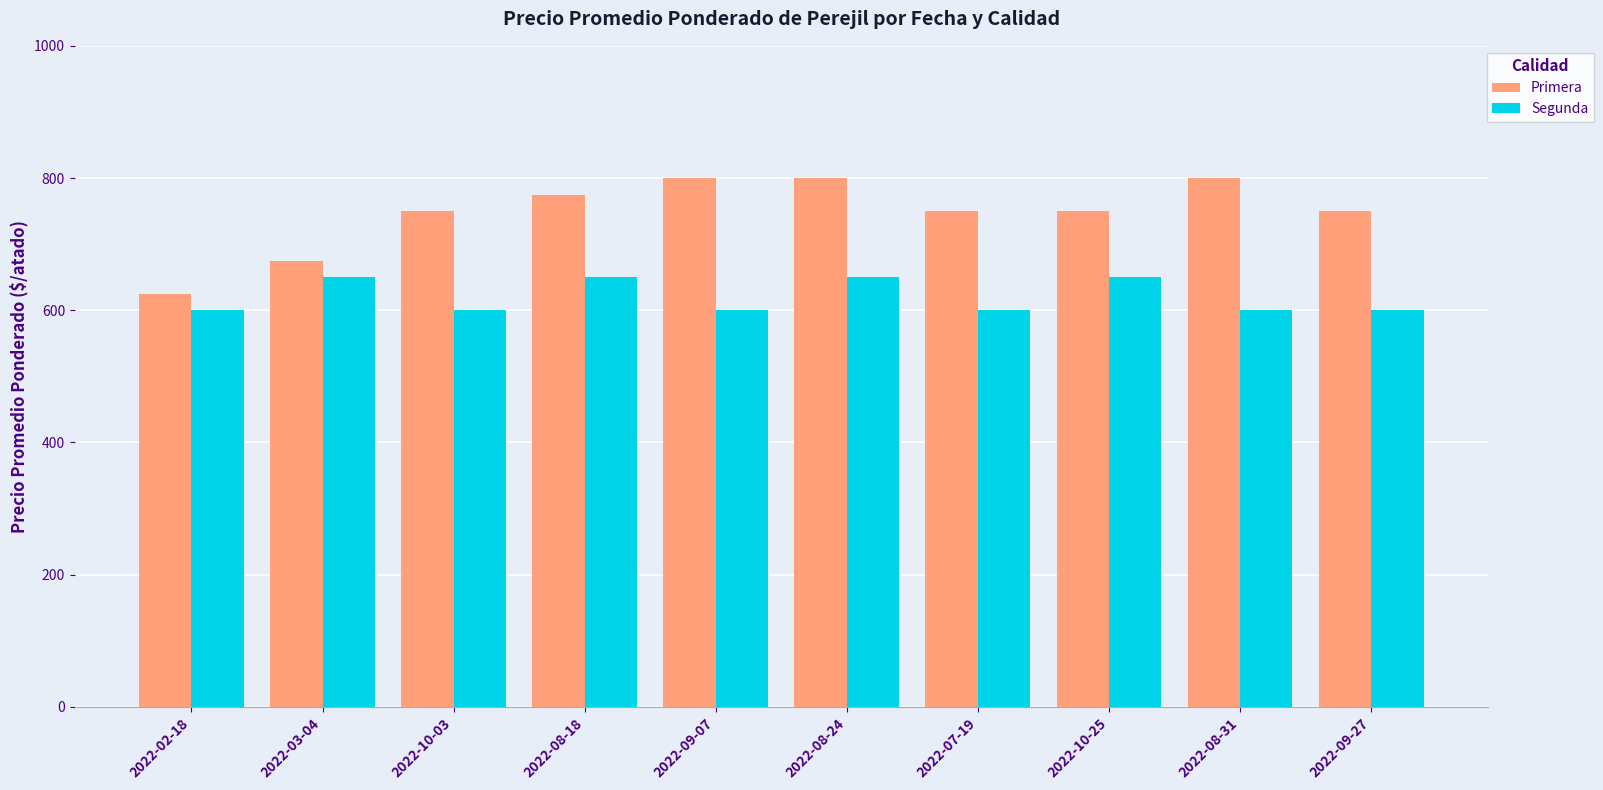

What position from the right is 2022-10-03?

8